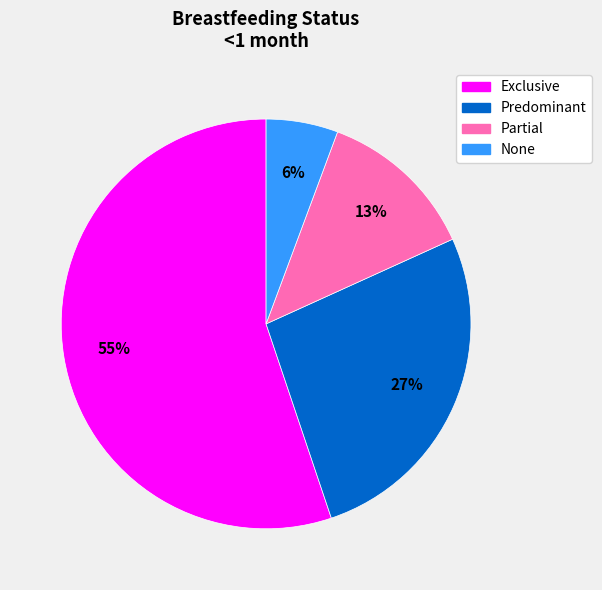

Rank the categories by value from highest to lowest.

Exclusive, Predominant, Partial, None